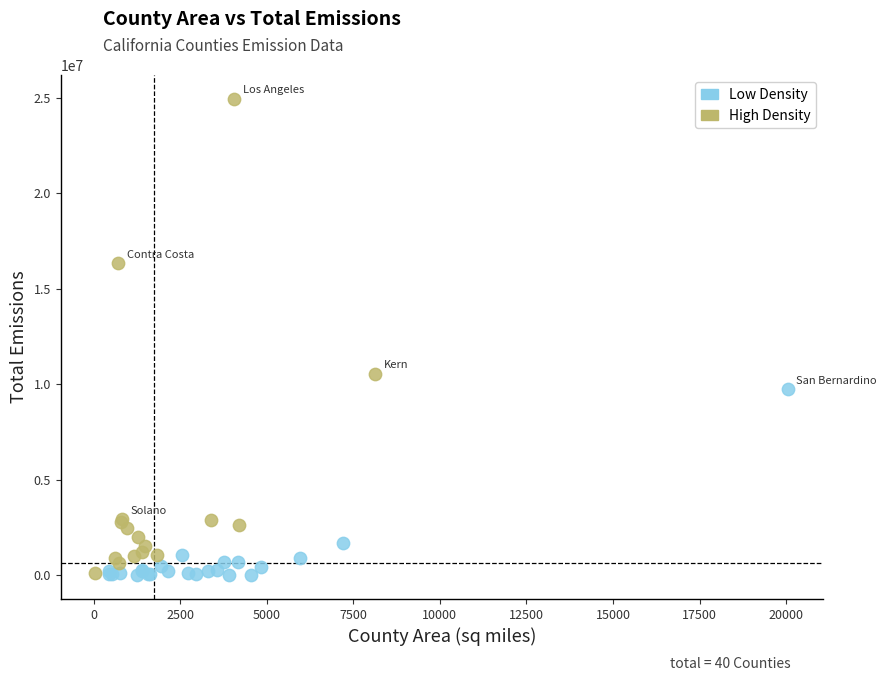

Which series has the widest spread of Y values?

High Density